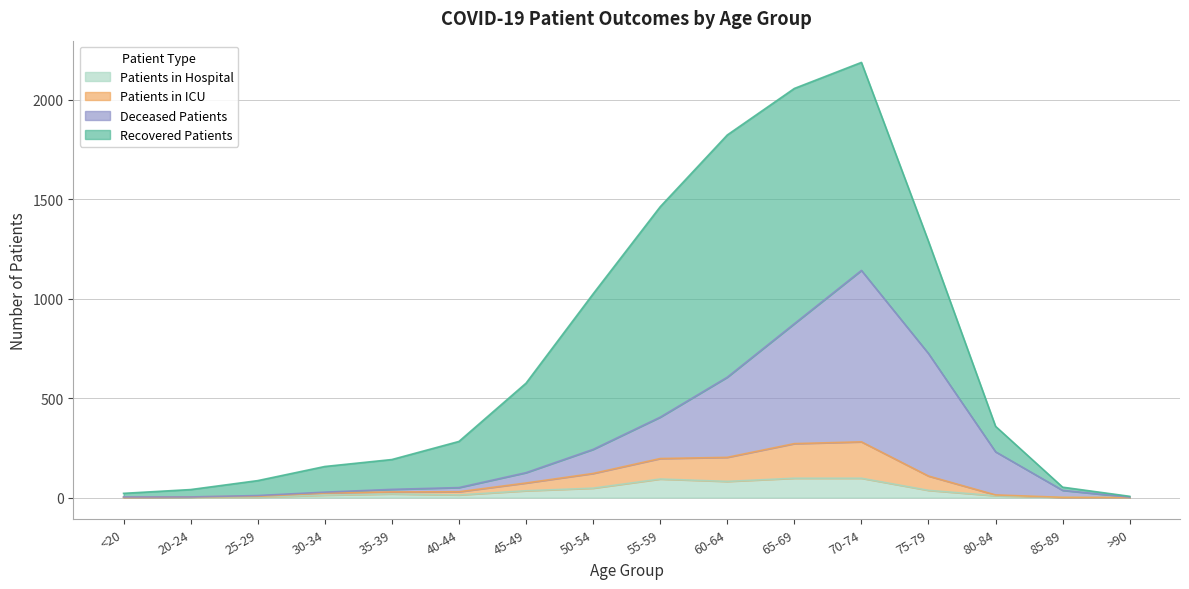

Where is Patients in Hospital nearest to the value 48?

50-54